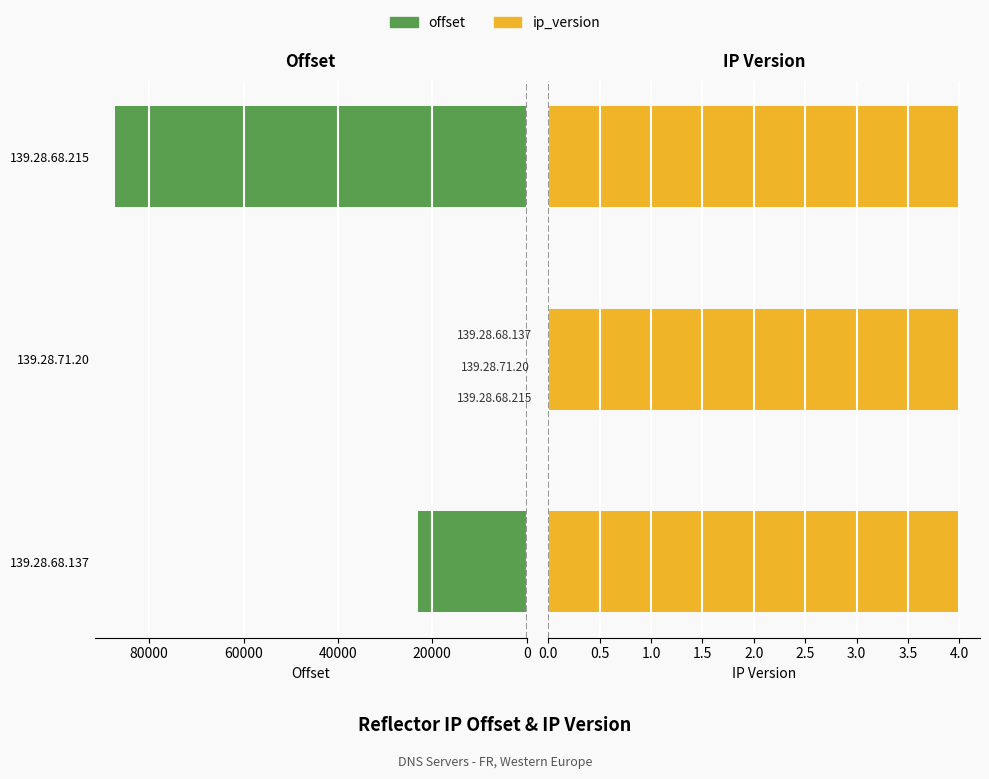

What is the sum of all offset values?

110188.0